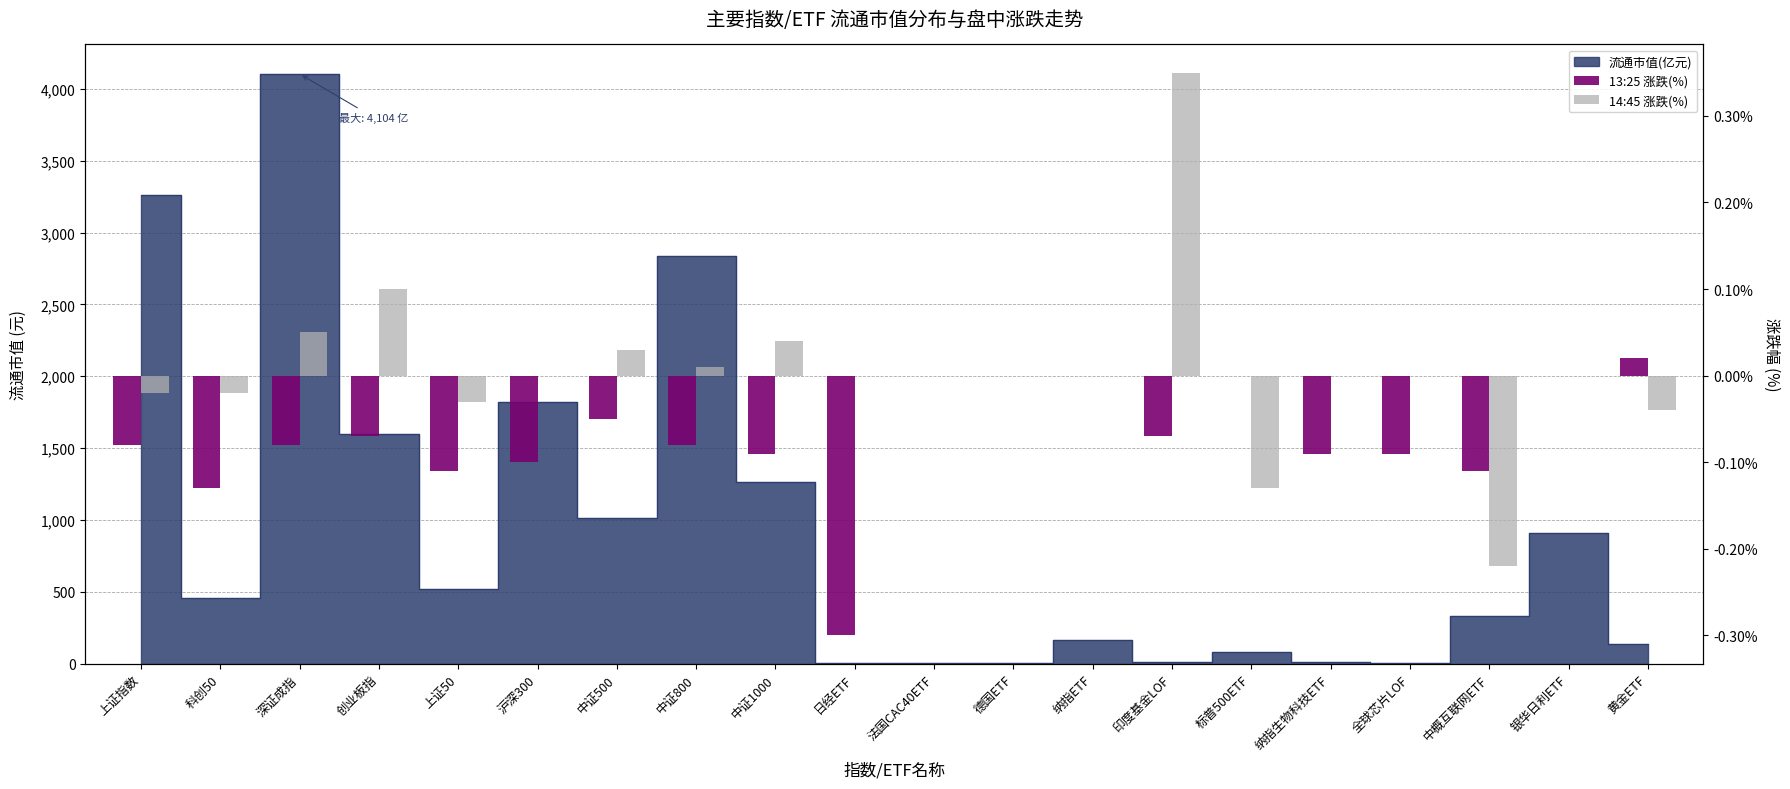

The 13:25 涨跌(%) series shows 0.0 at 法国CAC40ETF. True or false?

True